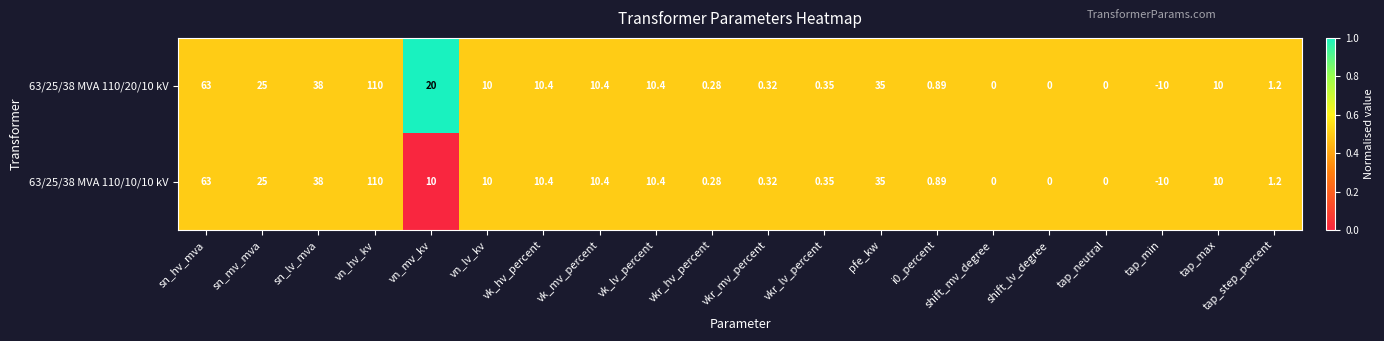

Where does the 63/25/38 MVA 110/20/10 kV series first go above 10?

sn_hv_mva